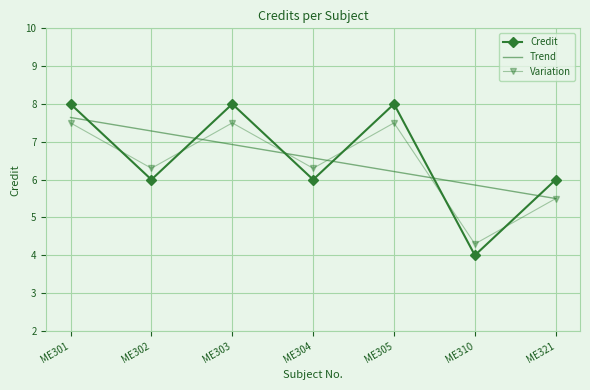

At which label does Variation first exceed 6?

ME301